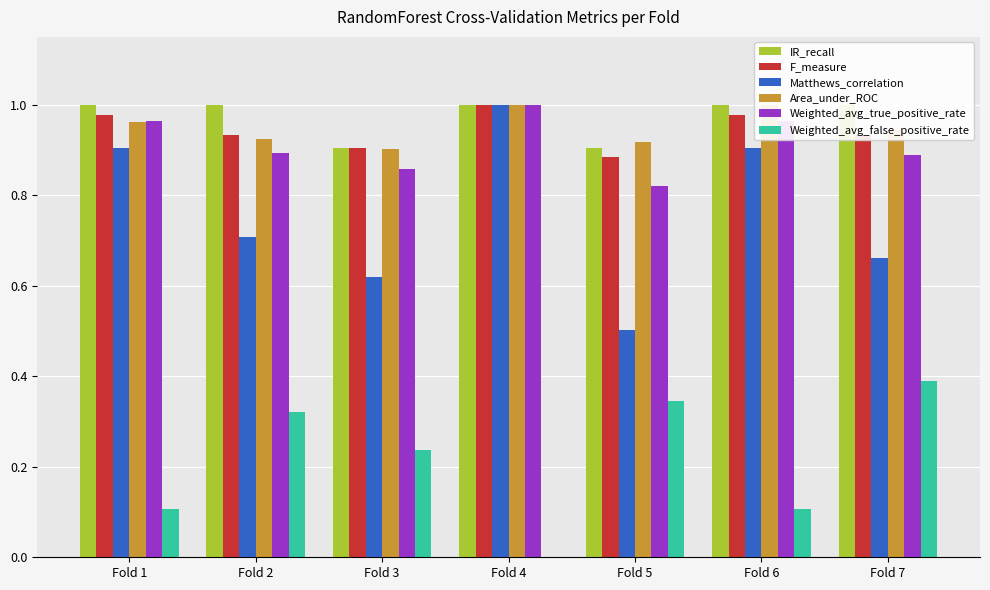

Reading right to left, extract all data points from this chart.

IR_recall: 1.0	1.0	0.9	1.0	0.9	1.0	1.0
F_measure: 0.9	1.0	0.9	1.0	0.9	0.9	1.0
Matthews_correlation: 0.7	0.9	0.5	1.0	0.6	0.7	0.9
Area_under_ROC: 0.9	1.0	0.9	1.0	0.9	0.9	1.0
Weighted_avg_true_positive_rate: 0.9	1.0	0.8	1.0	0.9	0.9	1.0
Weighted_avg_false_positive_rate: 0.4	0.1	0.3	0.0	0.2	0.3	0.1